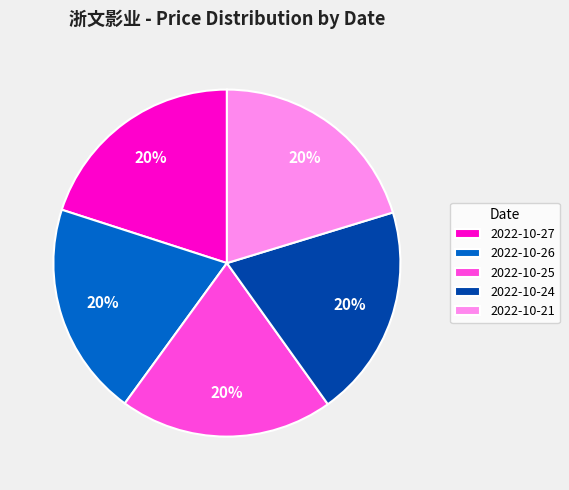

How many segments does this pie chart have?

5